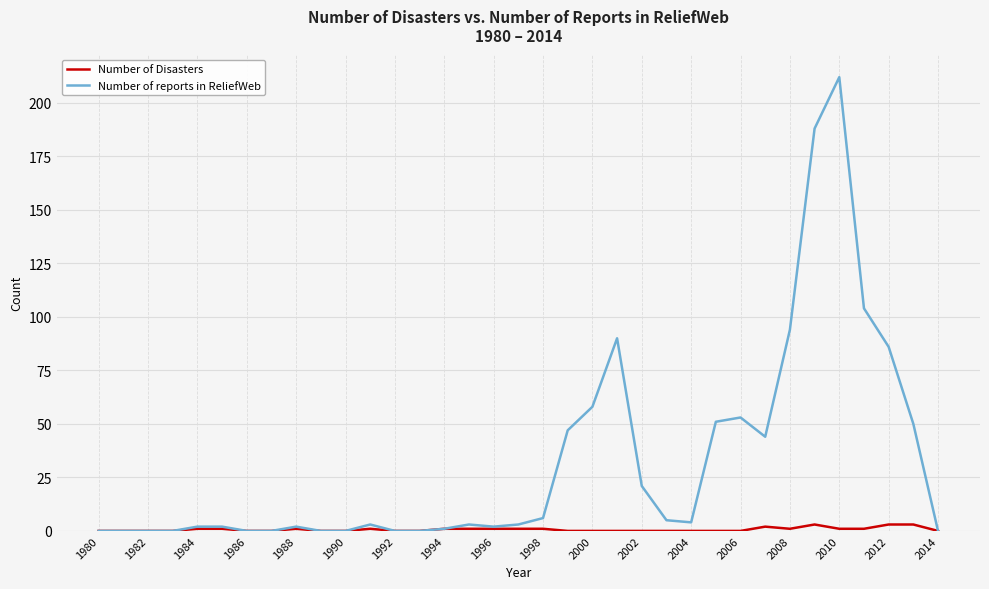

Which series has the largest range (max minus min)?

Number of reports in ReliefWeb